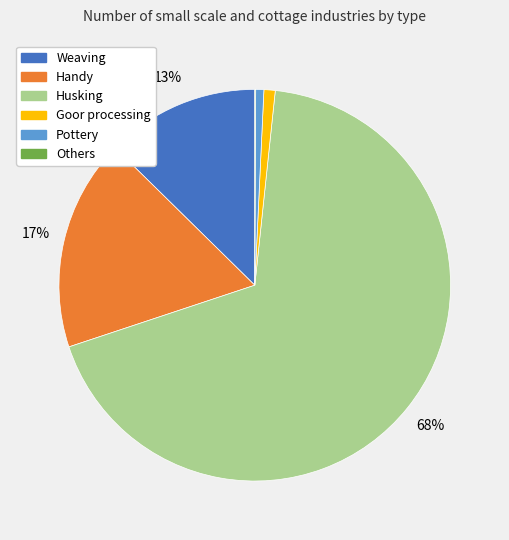

Which slice represents more than half of the pie?

Husking